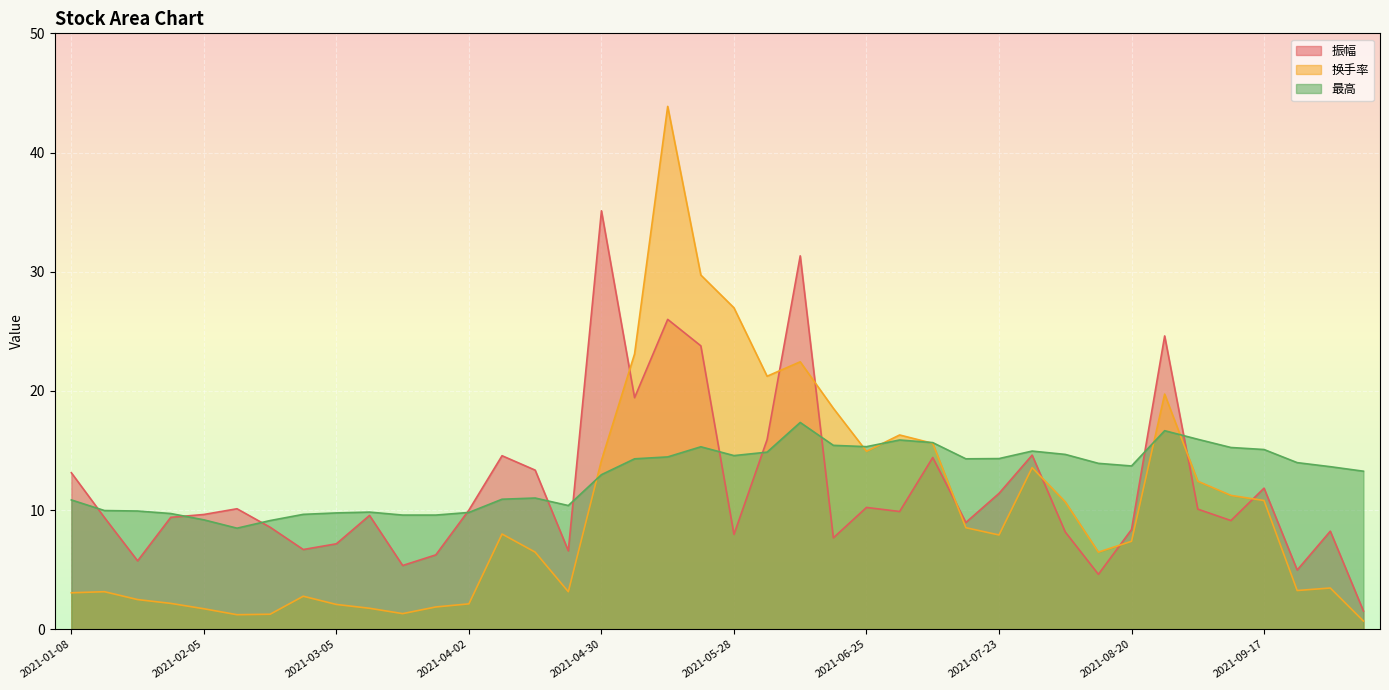

What are all the series names shown in the legend?

振幅, 换手率, 最高